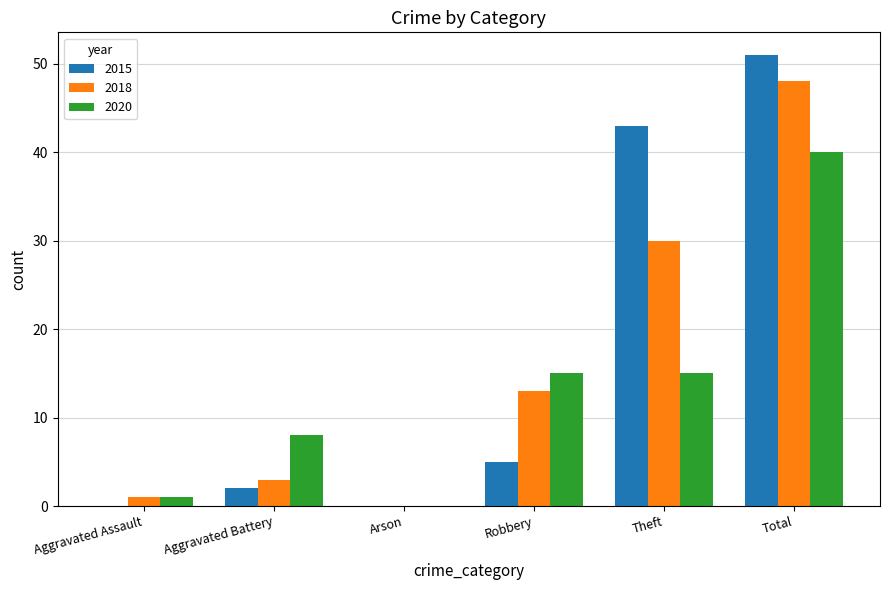

What is the sum of the 2020 values at Robbery and Theft?

30